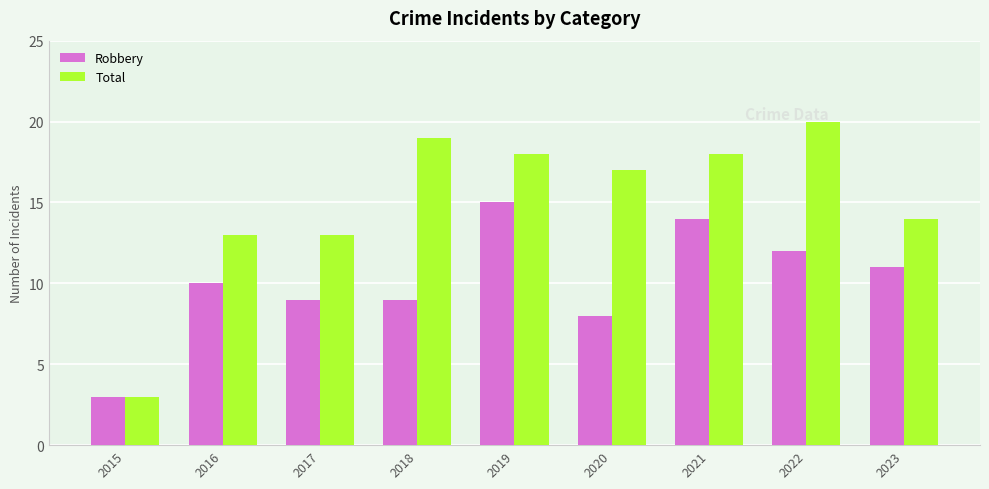

Rank the series at 2017 from lowest to highest value.

Robbery, Total